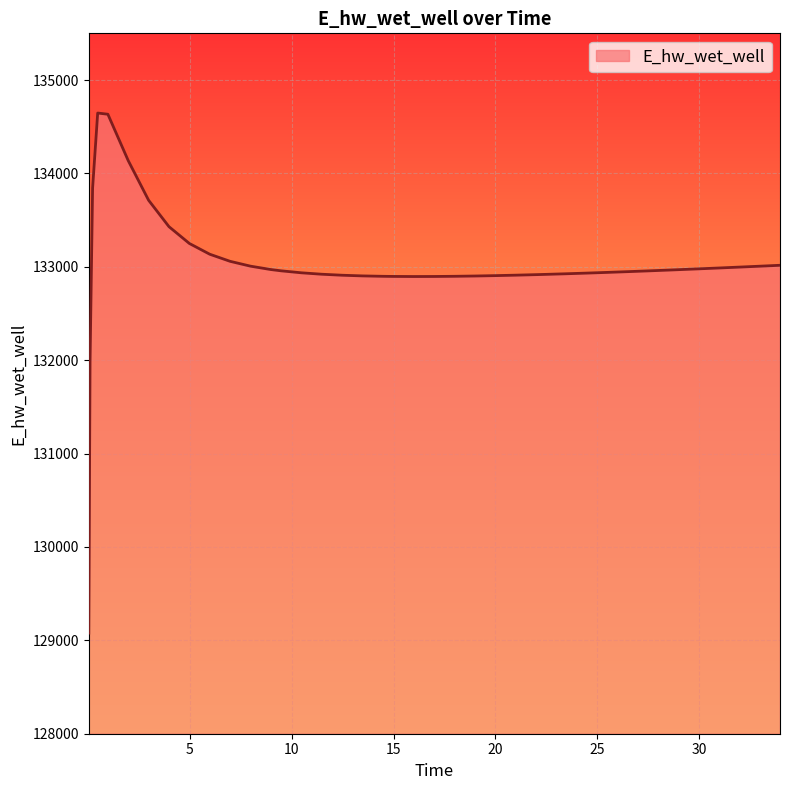

What is the difference between the maximum and minimum values?

5569.3